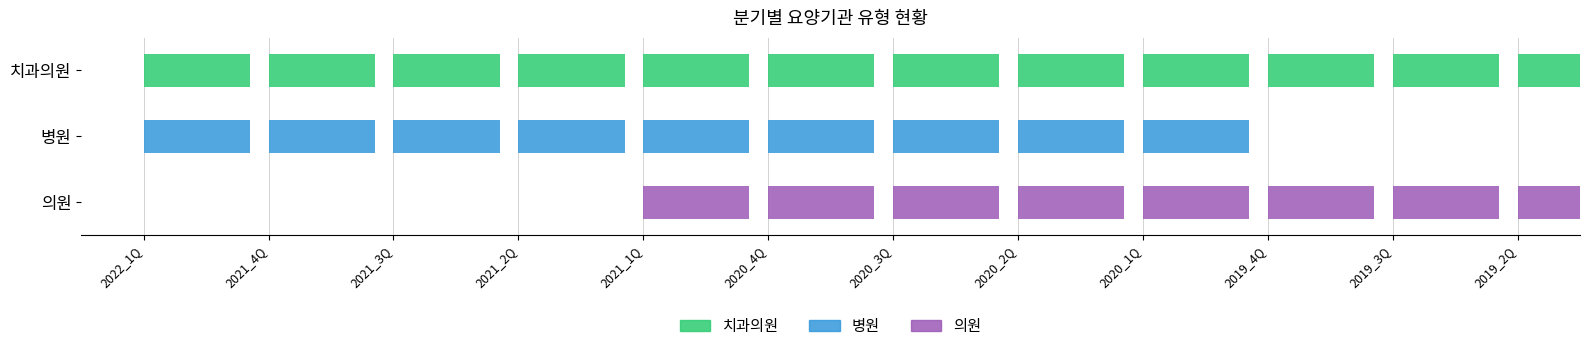

What is the label of the 1st bar from the right?

2019_2Q